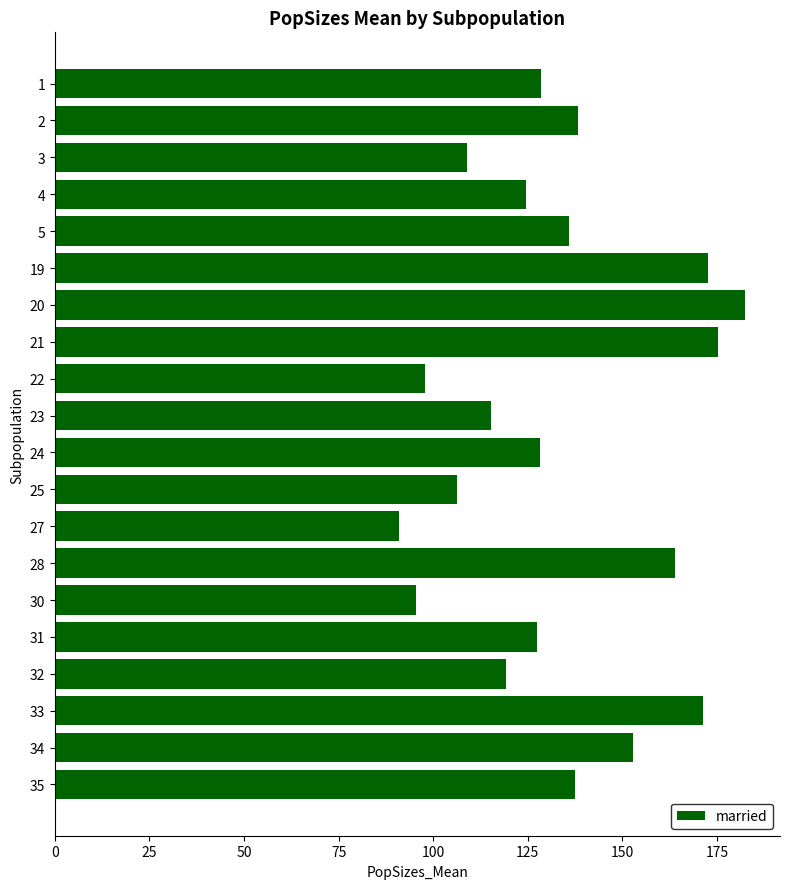

What is the difference between the maximum and minimum values?

91.5